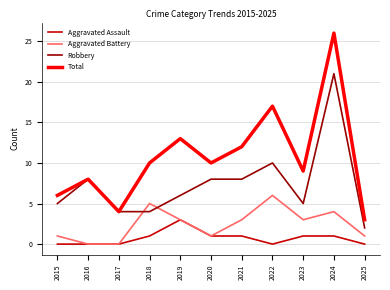

Is the value of Total at 2019 greater than the value of Robbery at 2025?

Yes